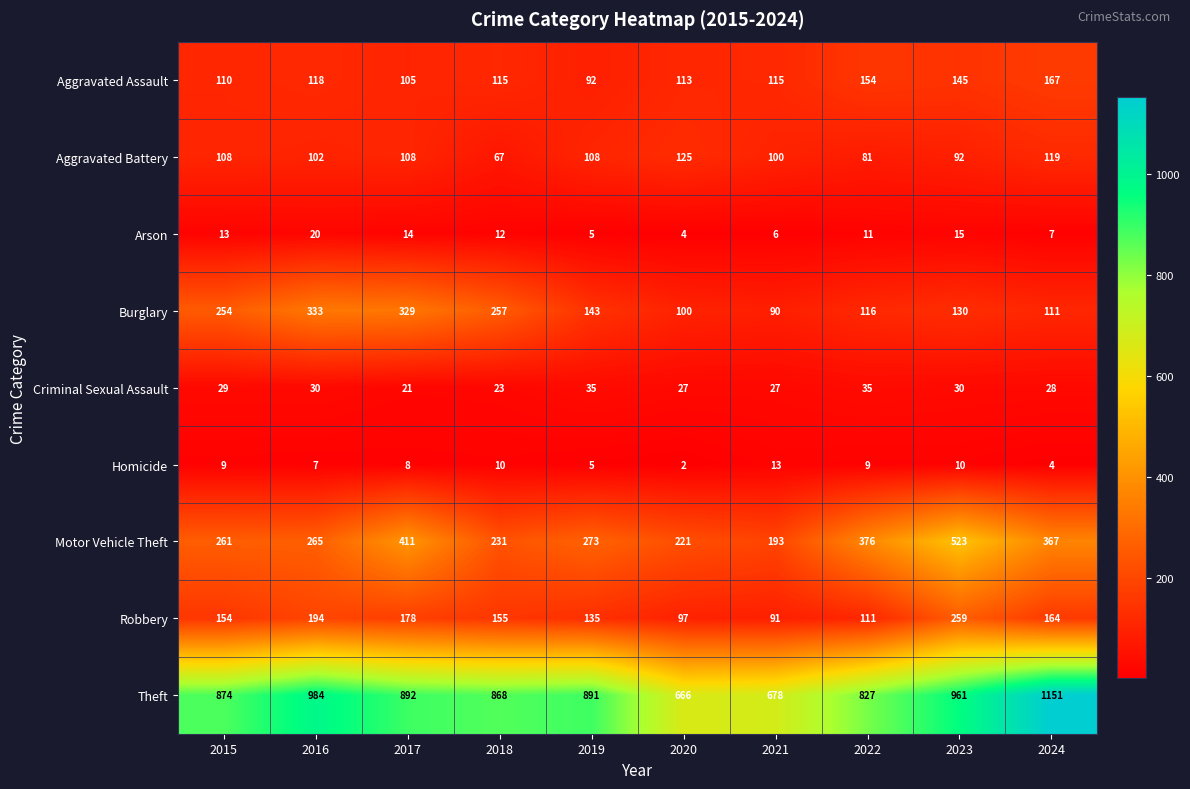

Which series changed the most between 2017 and 2021?

Burglary